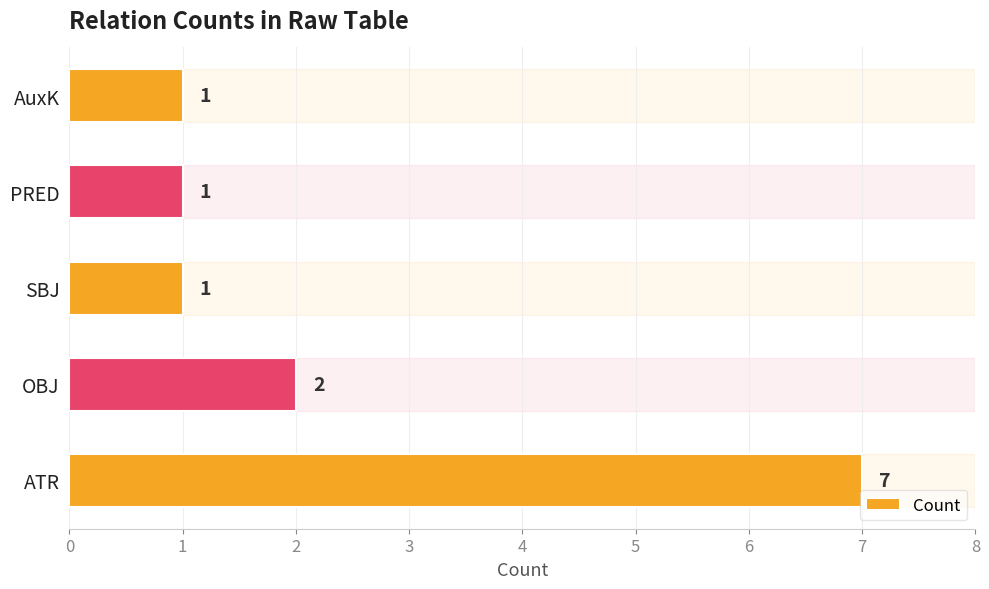

At which label is the value closest to 4?

OBJ